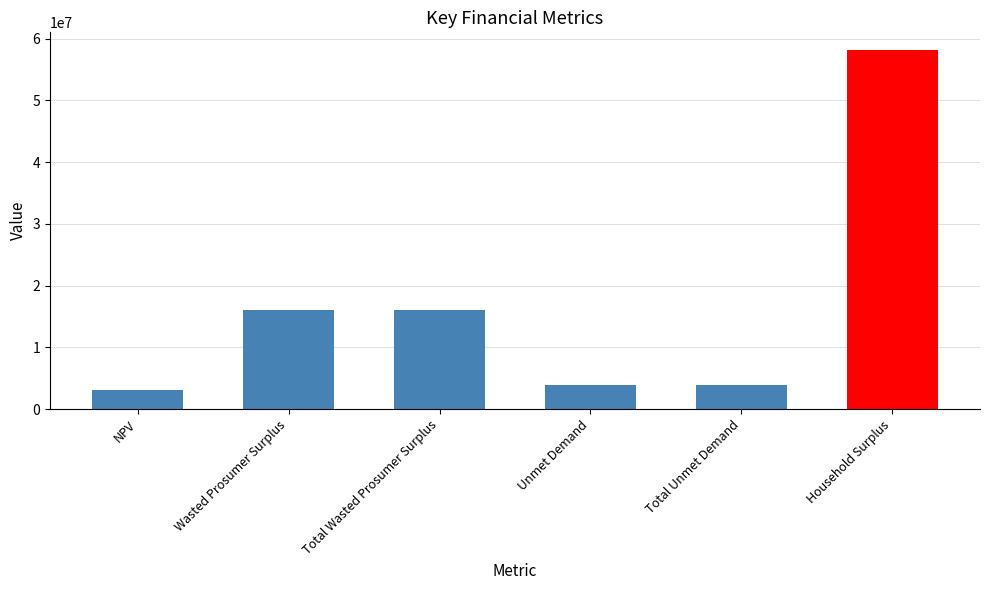

How many bars are there in total?

6